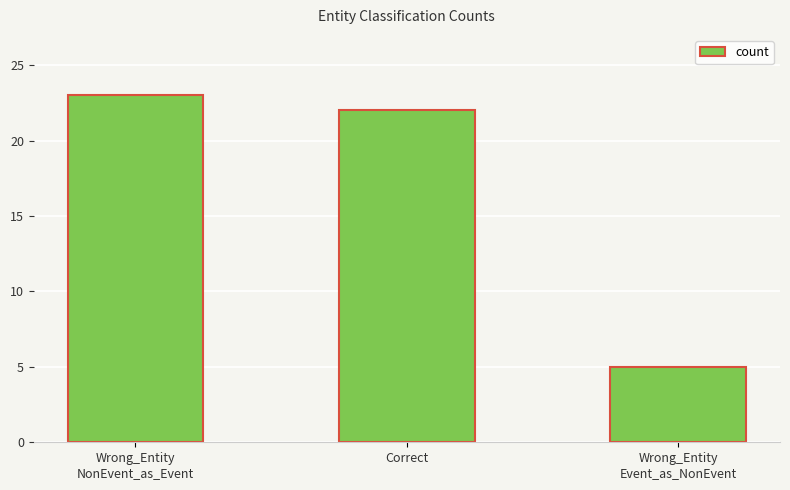

Which label corresponds to the smallest value in the chart?

Wrong_Entity
Event_as_NonEvent